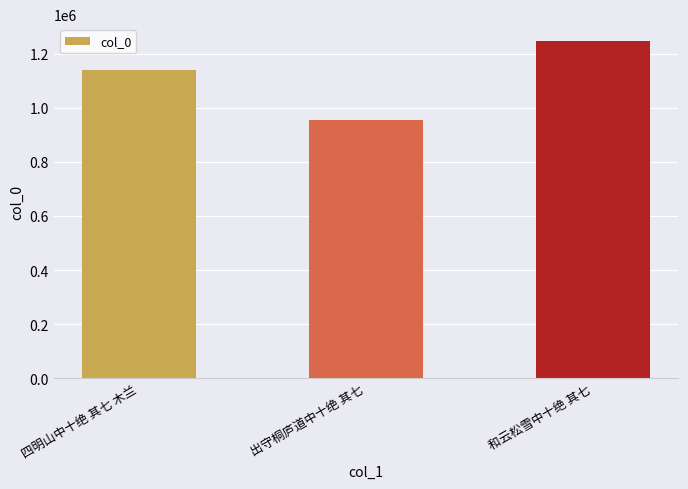

Count the values in the range 955259 to 1247655.

3